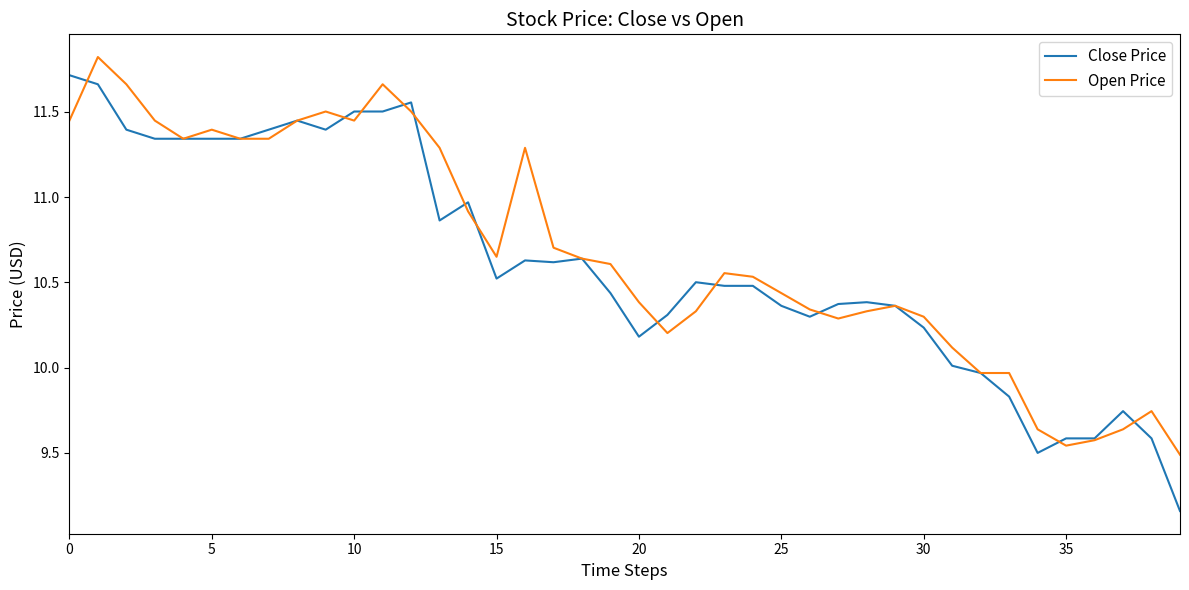

After their last crossing, which series has the higher values: Close Price or Open Price?

Open Price